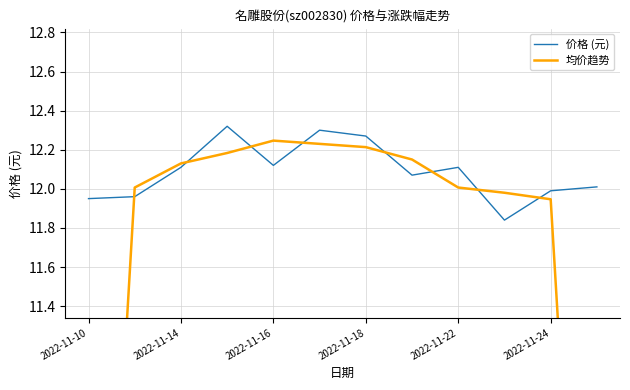

The 价格 (元) series shows 2.6 at 2022-11-24. True or false?

False